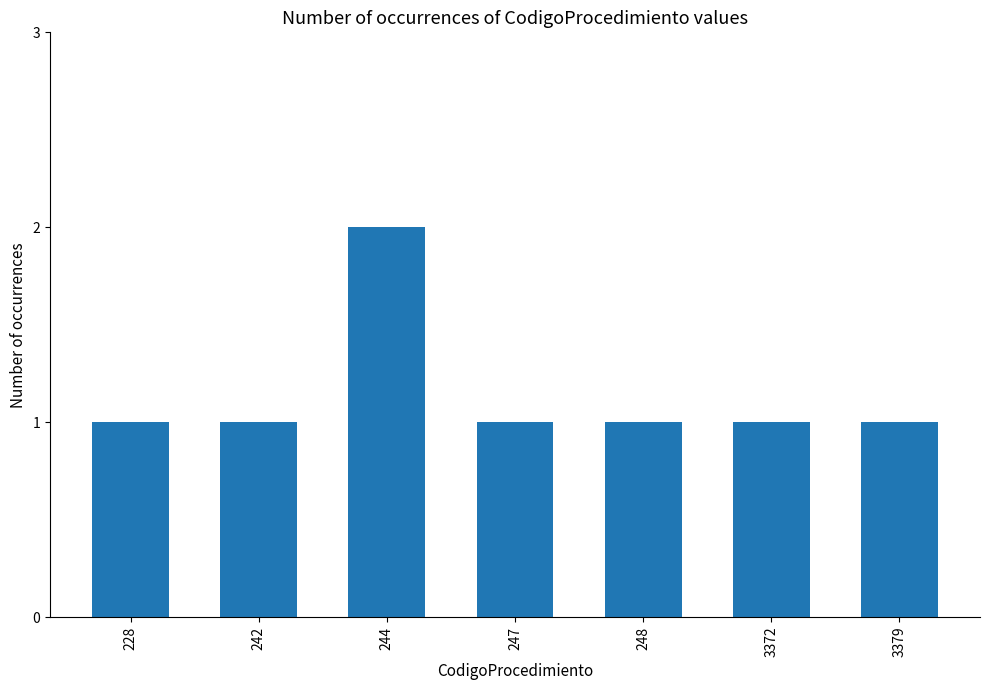

What is the sum of all values?

8